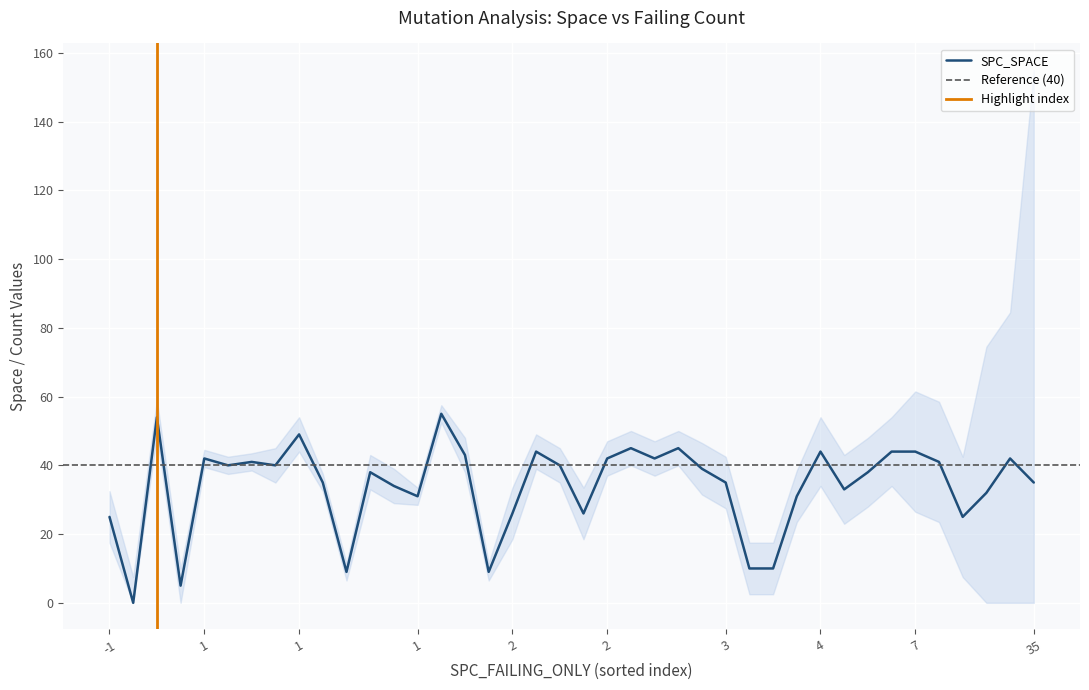

Which series has the widest spread of values?

SPC_SPACE